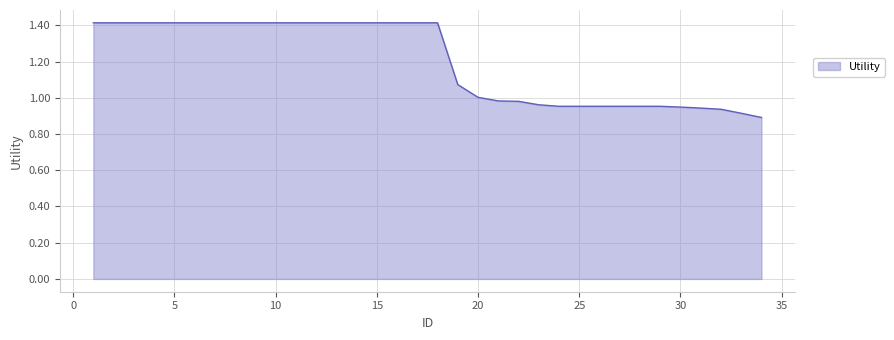

What is the difference between the maximum and minimum values?

0.5